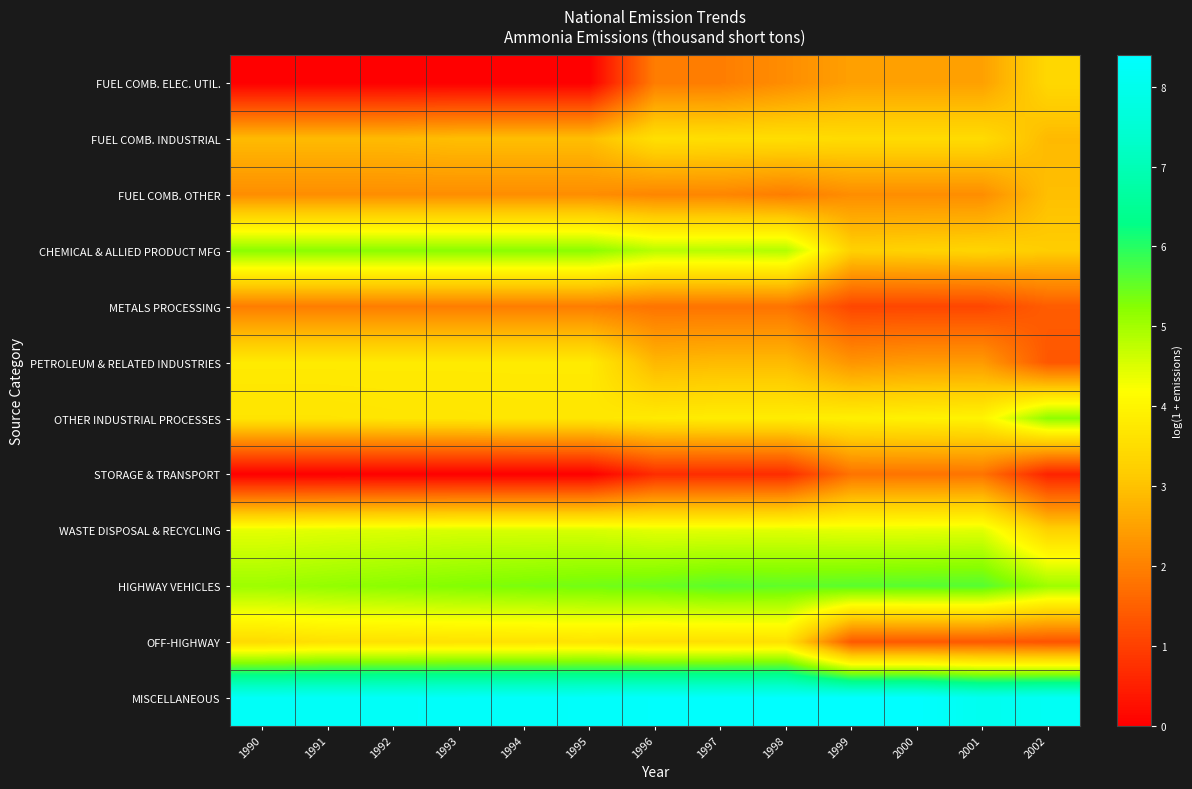

Reading right to left, what are all the values shown in this chart?

FUEL COMB. ELEC. UTIL.: 2002=3.4	2001=2.5	2000=2.5	1999=2.5	1998=2.2	1997=1.9	1996=1.9	1995=0.0	1994=0.0	1993=0.0	1992=0.0	1991=0.0	1990=0.0
FUEL COMB. INDUSTRIAL: 2002=2.9	2001=3.5	2000=3.5	1999=3.5	1998=3.5	1997=3.5	1996=3.6	1995=2.9	1994=2.9	1993=2.9	1992=2.9	1991=2.9	1990=2.9
FUEL COMB. OTHER: 2002=3.0	2001=2.2	2000=2.2	1999=2.2	1998=1.9	1997=2.1	1996=2.1	1995=2.2	1994=2.2	1993=2.2	1992=2.2	1991=2.2	1990=2.2
CHEMICAL & ALLIED PRODUCT MFG: 2002=3.2	2001=3.3	2000=3.3	1999=3.3	1998=4.9	1997=4.8	1996=4.8	1995=5.2	1994=5.2	1993=5.2	1992=5.2	1991=5.2	1990=5.2
METALS PROCESSING: 2002=1.4	2001=1.1	2000=1.1	1999=1.1	1998=1.8	1997=1.8	1996=1.8	1995=1.9	1994=1.9	1993=1.9	1992=1.9	1991=1.9	1990=1.9
PETROLEUM & RELATED INDUSTRIES: 2002=1.4	2001=2.4	2000=2.4	1999=2.3	1998=2.9	1997=2.9	1996=2.8	1995=3.8	1994=3.8	1993=3.8	1992=3.8	1991=3.8	1990=3.8
OTHER INDUSTRIAL PROCESSES: 2002=5.2	2001=4.0	2000=3.9	1999=3.9	1998=3.8	1997=3.8	1996=3.8	1995=3.7	1994=3.7	1993=3.7	1992=3.7	1991=3.7	1990=3.7
STORAGE & TRANSPORT: 2002=0.5	2001=1.8	2000=1.8	1999=1.8	1998=0.7	1997=0.7	1996=0.7	1995=0.0	1994=0.0	1993=0.0	1992=0.0	1991=0.0	1990=0.0
WASTE DISPOSAL & RECYCLING: 2002=3.3	2001=4.5	2000=4.4	1999=4.4	1998=4.5	1997=4.4	1996=4.4	1995=4.5	1994=4.5	1993=4.5	1992=4.5	1991=4.5	1990=4.4
HIGHWAY VEHICLES: 2002=5.1	2001=5.6	2000=5.6	1999=5.6	1998=5.5	1997=5.6	1996=5.5	1995=5.4	1994=5.3	1993=5.3	1992=5.2	1991=5.1	1990=5.0
OFF-HIGHWAY: 2002=1.3	2001=1.4	2000=1.4	1999=1.4	1998=3.6	1997=3.6	1996=3.6	1995=3.6	1994=3.6	1993=3.6	1992=3.6	1991=3.6	1990=3.5
MISCELLANEOUS: 2002=8.2	2001=8.1	2000=8.4	1999=8.4	1998=8.4	1997=8.3	1996=8.3	1995=8.3	1994=8.3	1993=8.3	1992=8.3	1991=8.2	1990=8.2